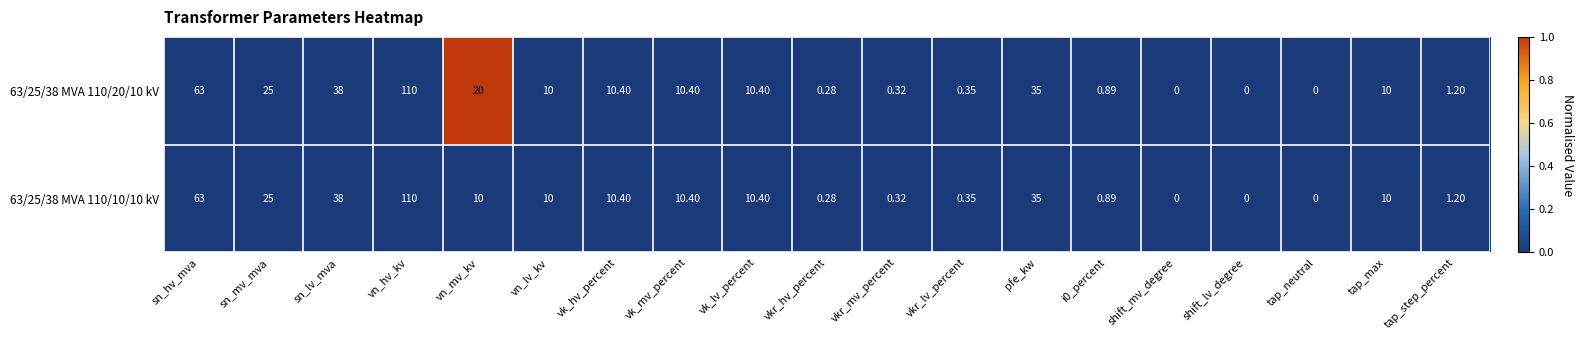

At which label is 63/25/38 MVA 110/20/10 kV closest to 55?

sn_hv_mva